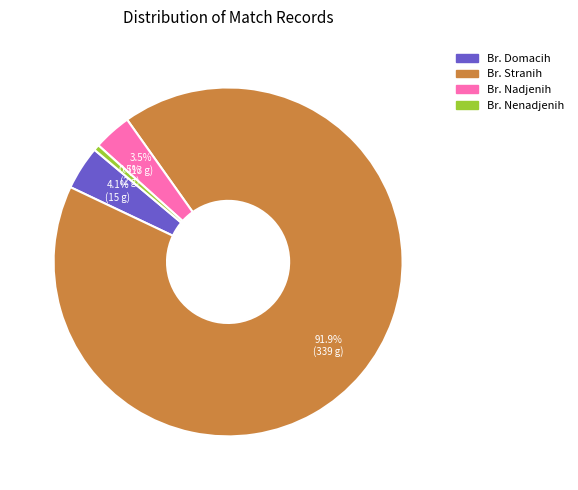

To the nearest percent, what is the difference between the largest and smallest slice percentages?

91%